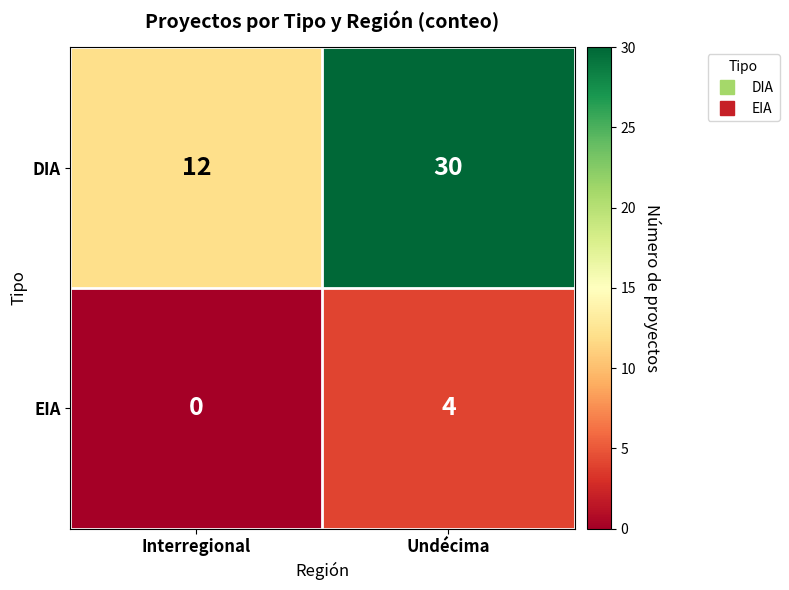

What is the difference between the DIA values at Undécima and Interregional?

18